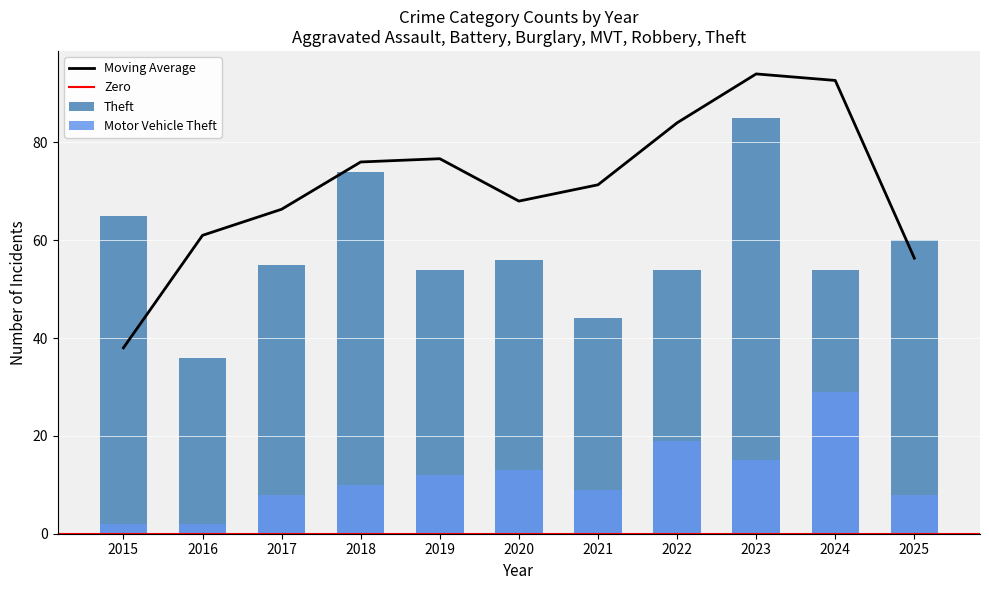

Is it true that Motor Vehicle Theft equals 16 at 2018?

False